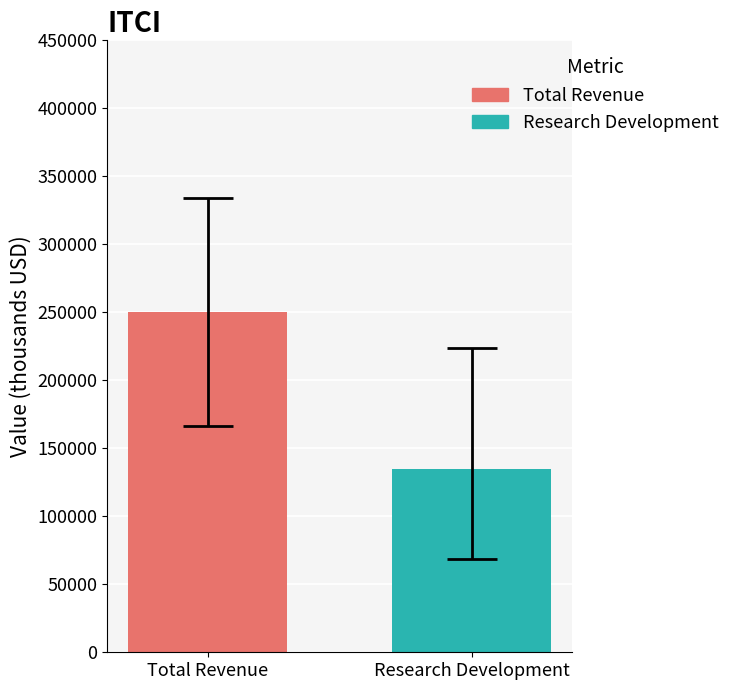

Which series has the largest range (max minus min)?

Total Revenue